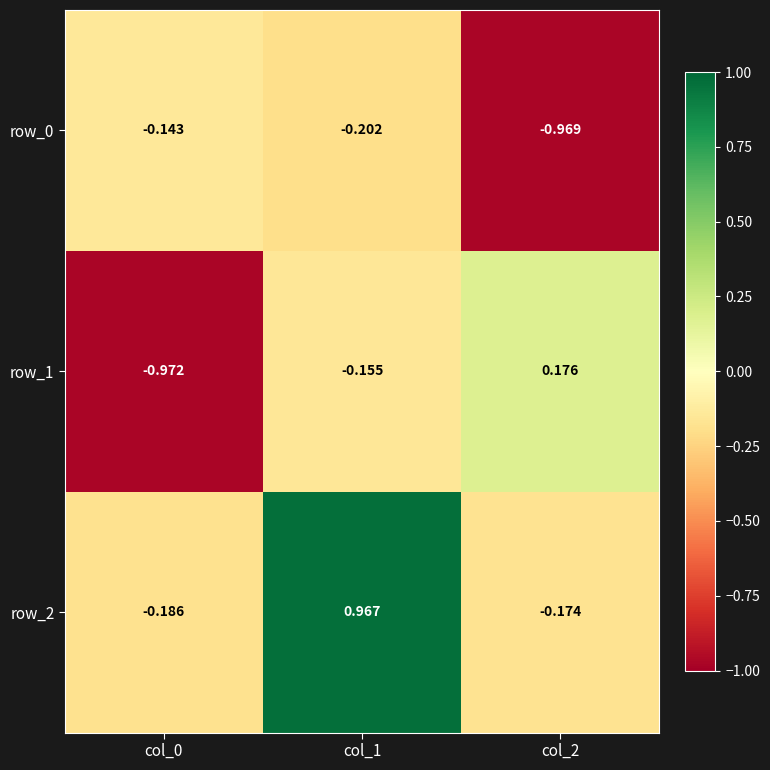

Rank the series by their average value, from highest to lowest.

row_2, row_1, row_0